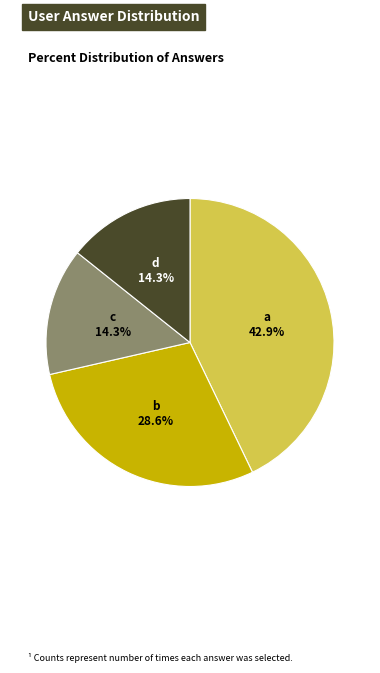

To the nearest percent, what is the average slice percentage?

25%